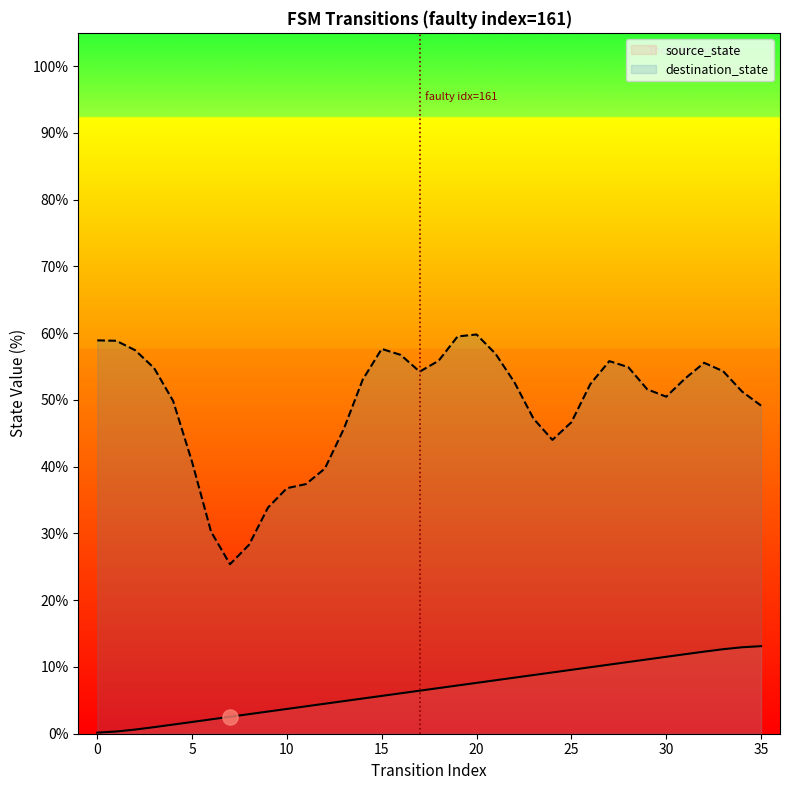

Which has a higher value, 9 or 35?

35